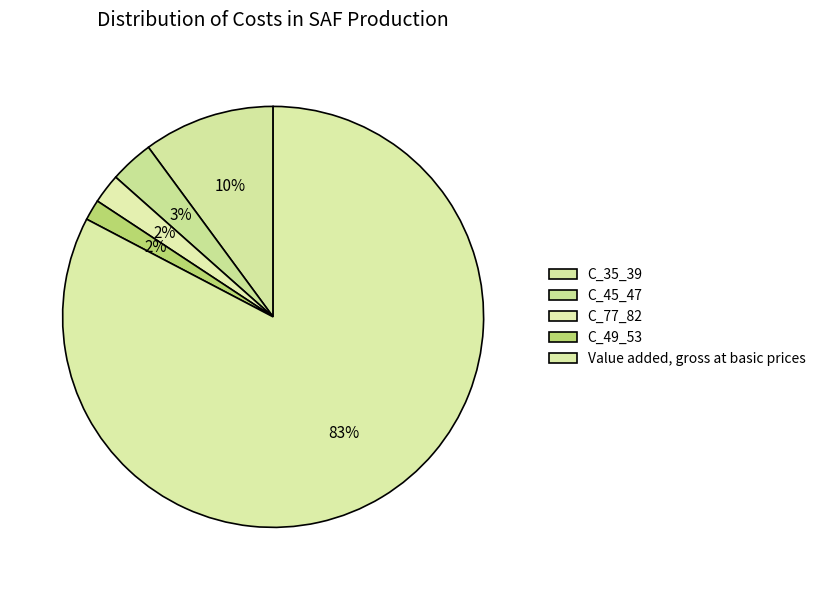

How many slices are in this pie chart?

5